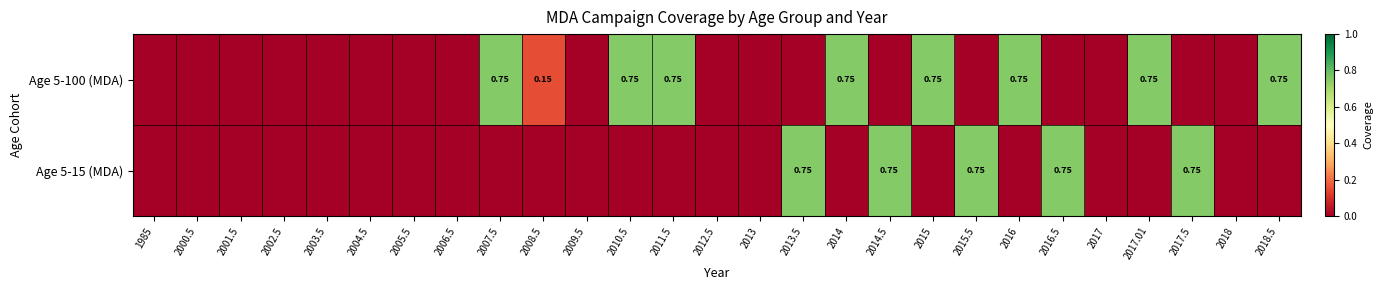

How many categories are shown in the chart?

27